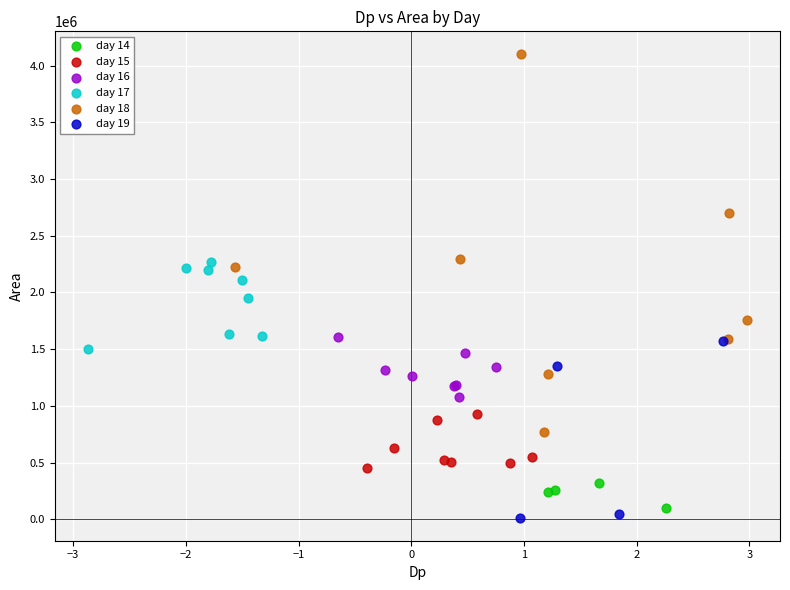

Which series has the largest Y range (max minus min)?

day 18